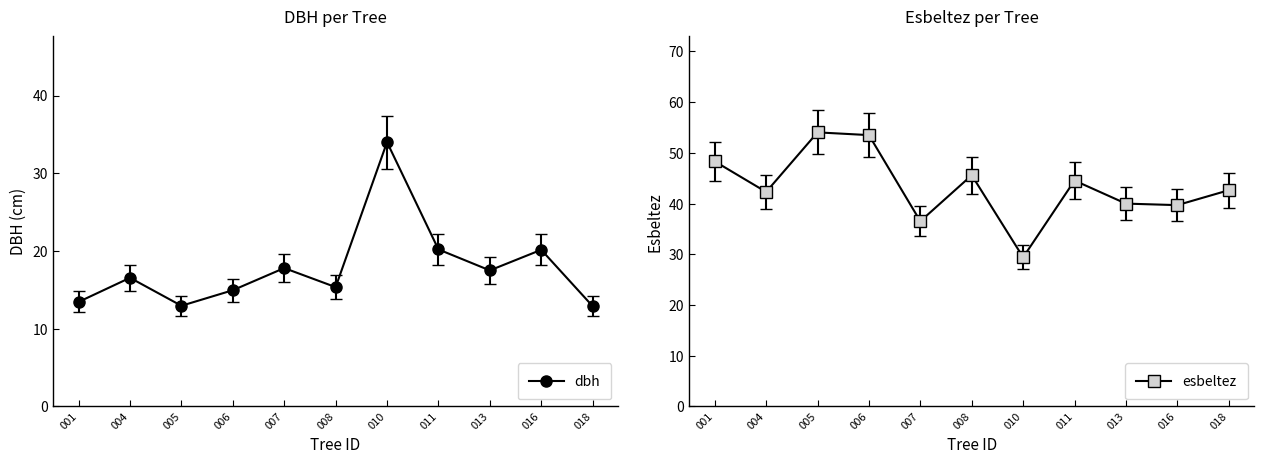

The value of esbeltez at 340303018 is 67.6. True or false?

False